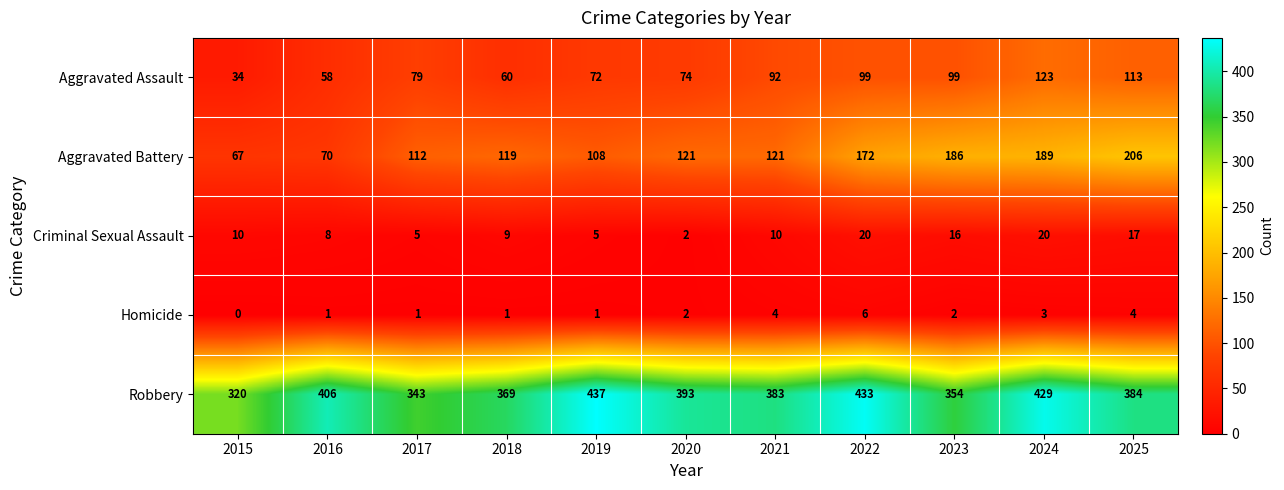

Which label corresponds to the smallest value in the chart?

2015